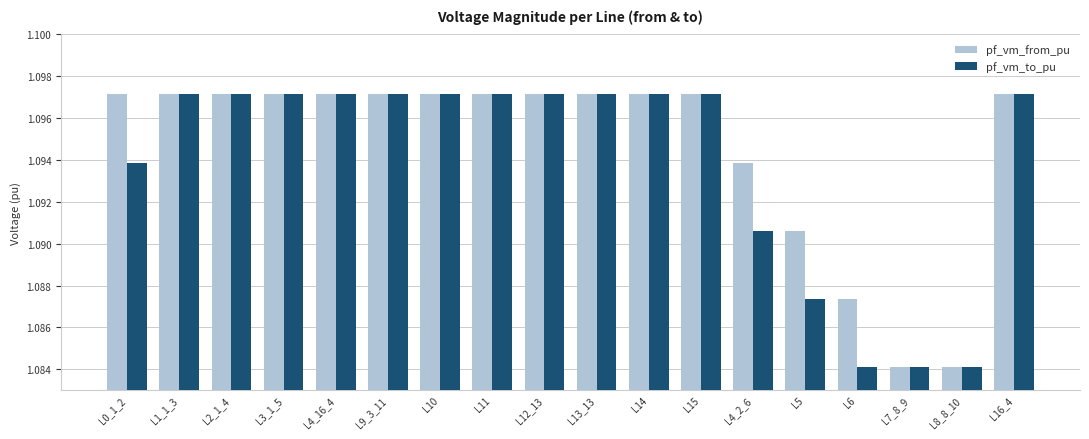

Is it true that pf_vm_from_pu equals 0.4 at L7_8_9?

False